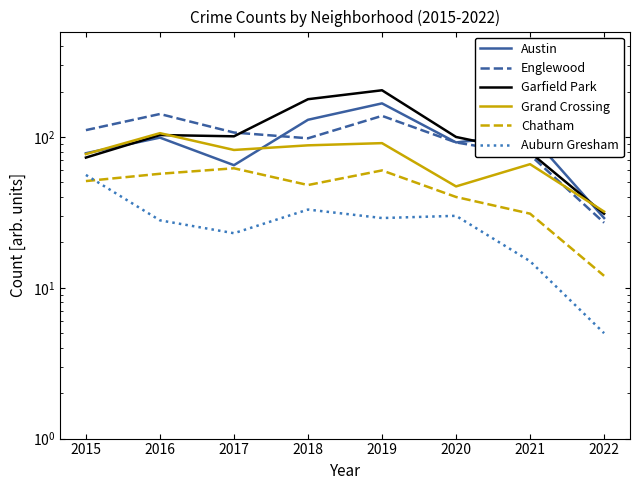

The value of Englewood at 2018 is 98. True or false?

True